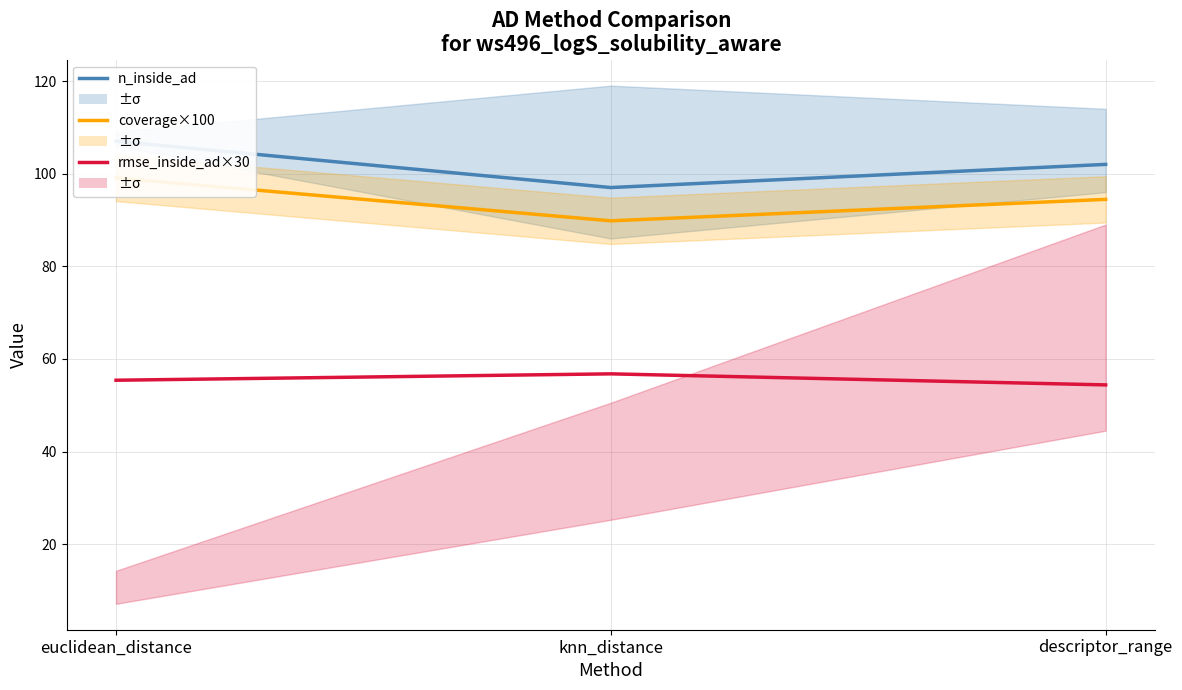

How many values in the rmse_inside_ad×30 series exceed 55?

2